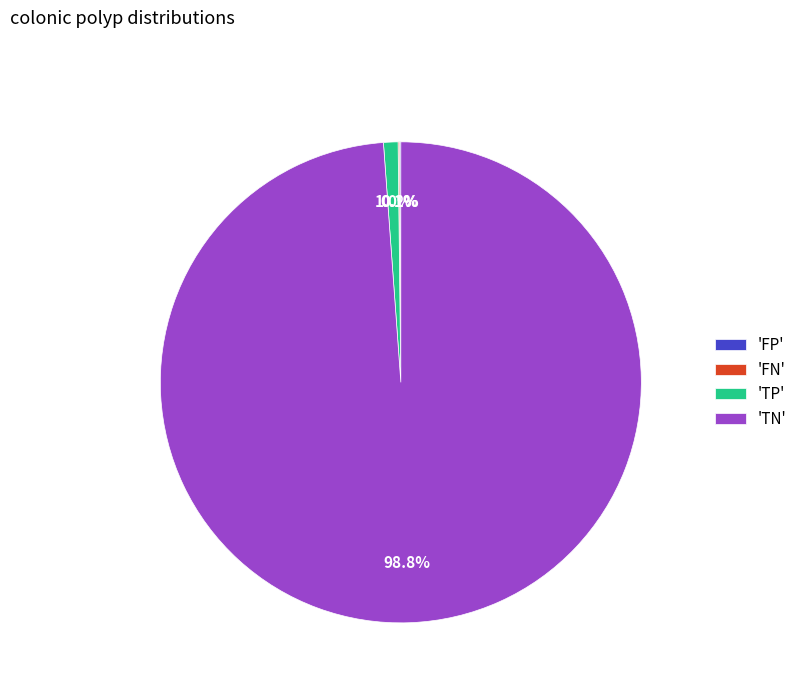

What is the largest slice in the pie chart?

'TN'